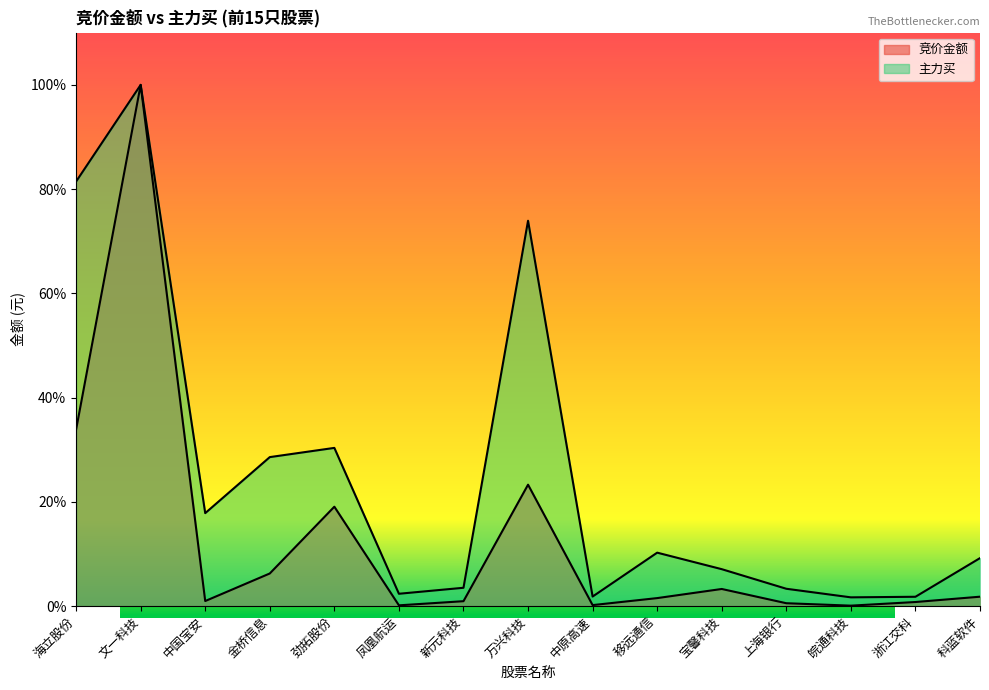

At which category is the sum across all series the highest?

文一科技